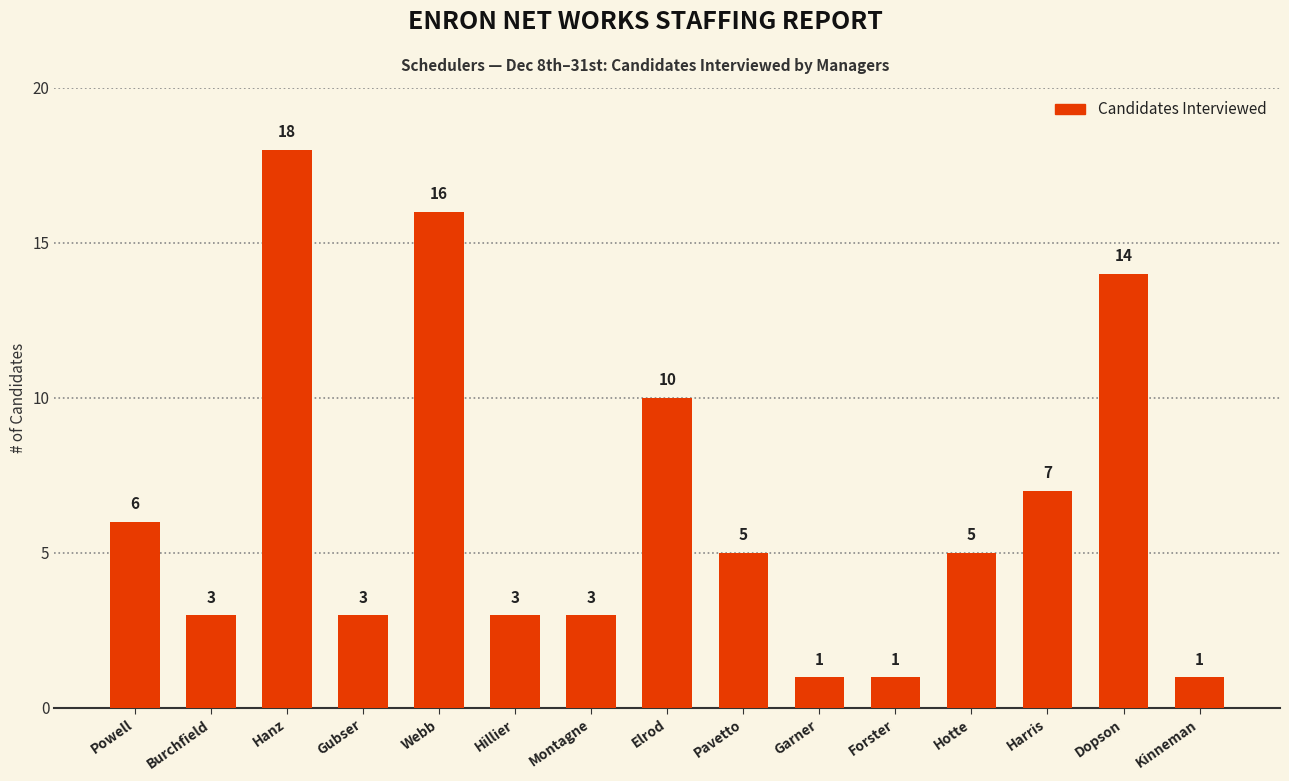

What is the greatest value displayed?

18